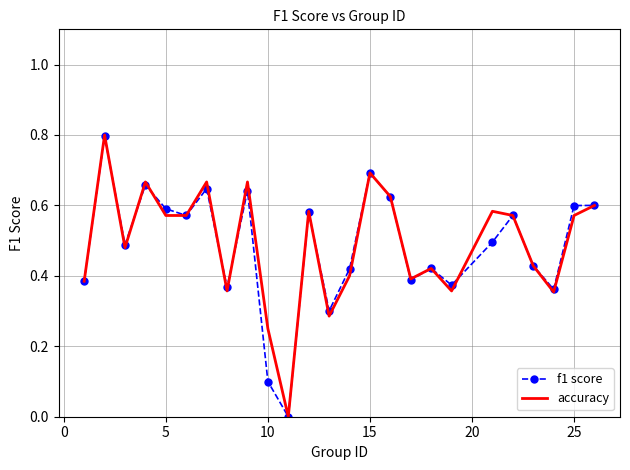

What is the maximum value shown in the chart?

0.8